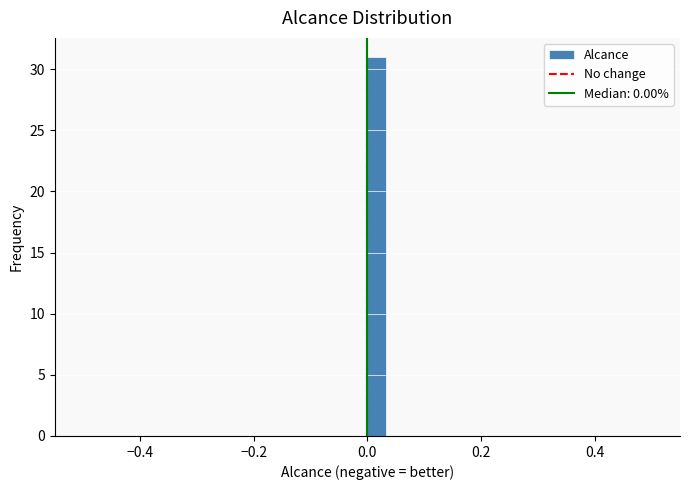

Read against the x-axis, roughly where is the centre of the tallest bar?

0.02